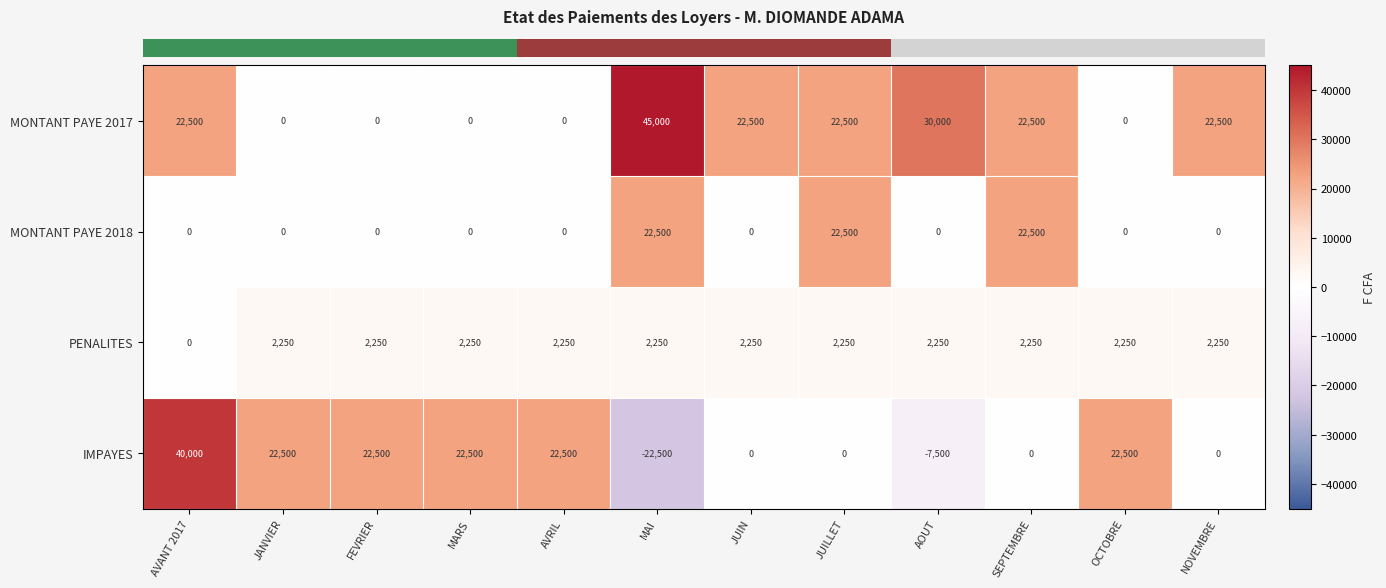

The value of MONTANT PAYE 2018 at AVANT 2017 is 0. True or false?

True